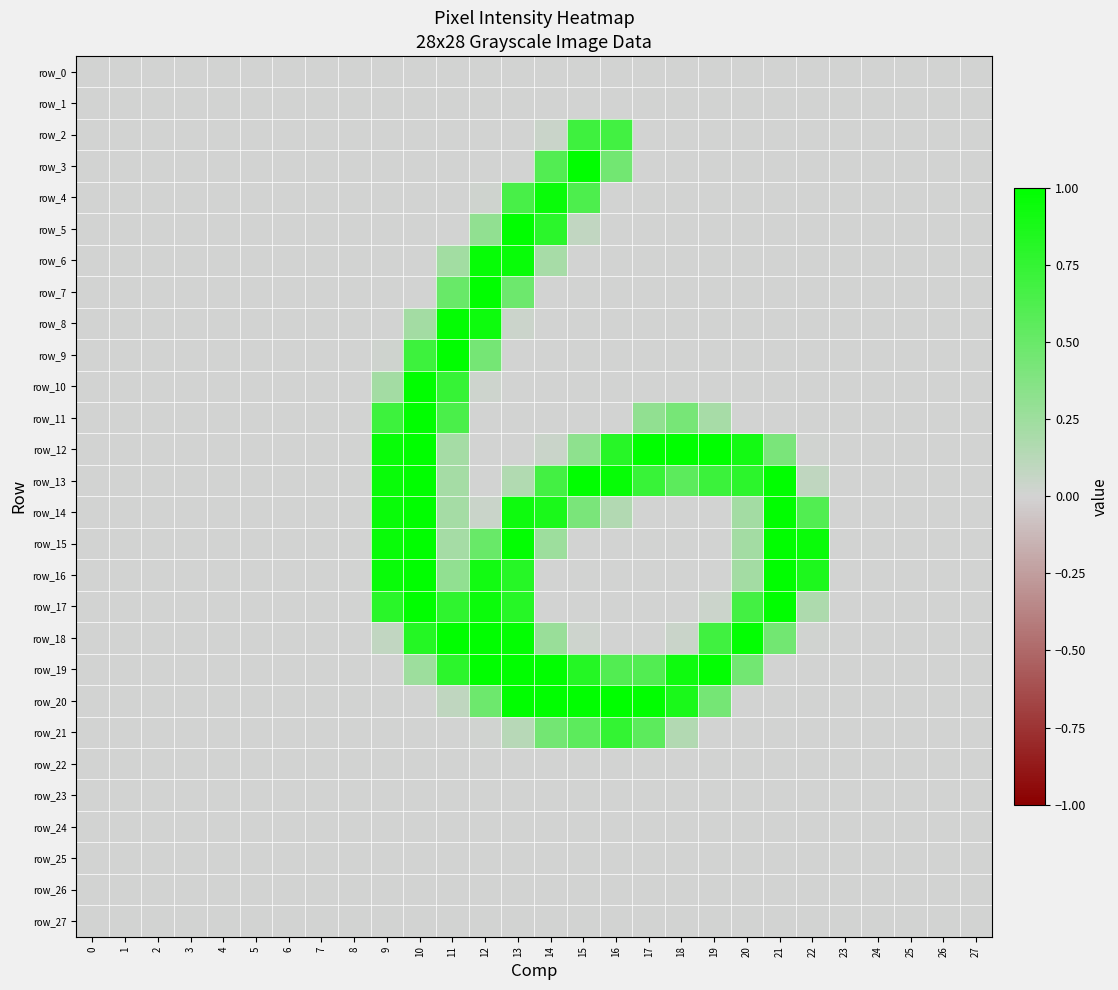

What is the sum of all row_19 values?

8.4